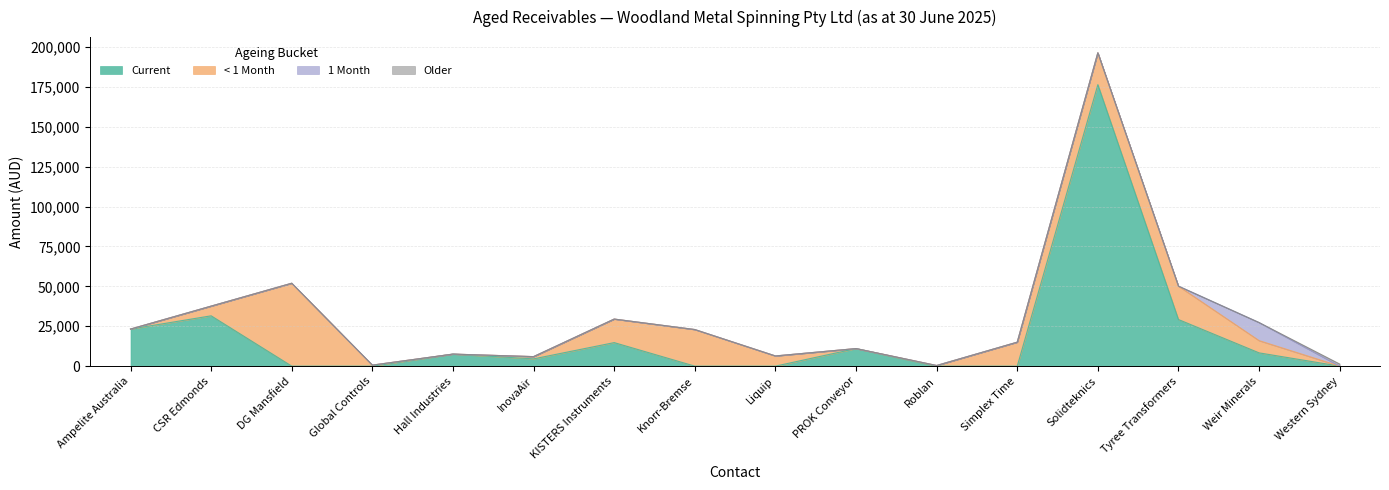

What is the total value across all series at Roblan?

388.7